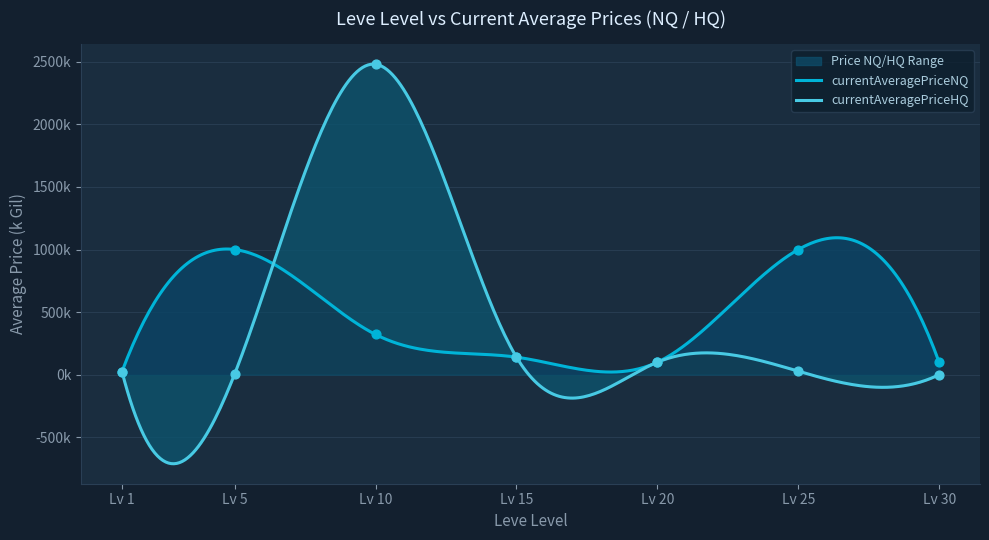

At how many categories does at least one series exceed 954?

3